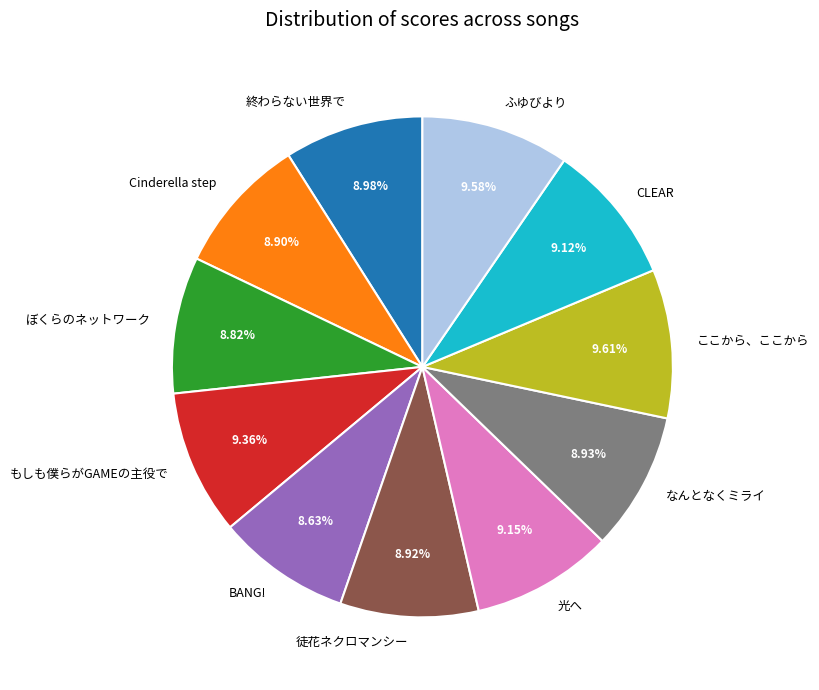

What percentage is the もしも僕らがGAMEの主役で slice, to the nearest percent?

9%